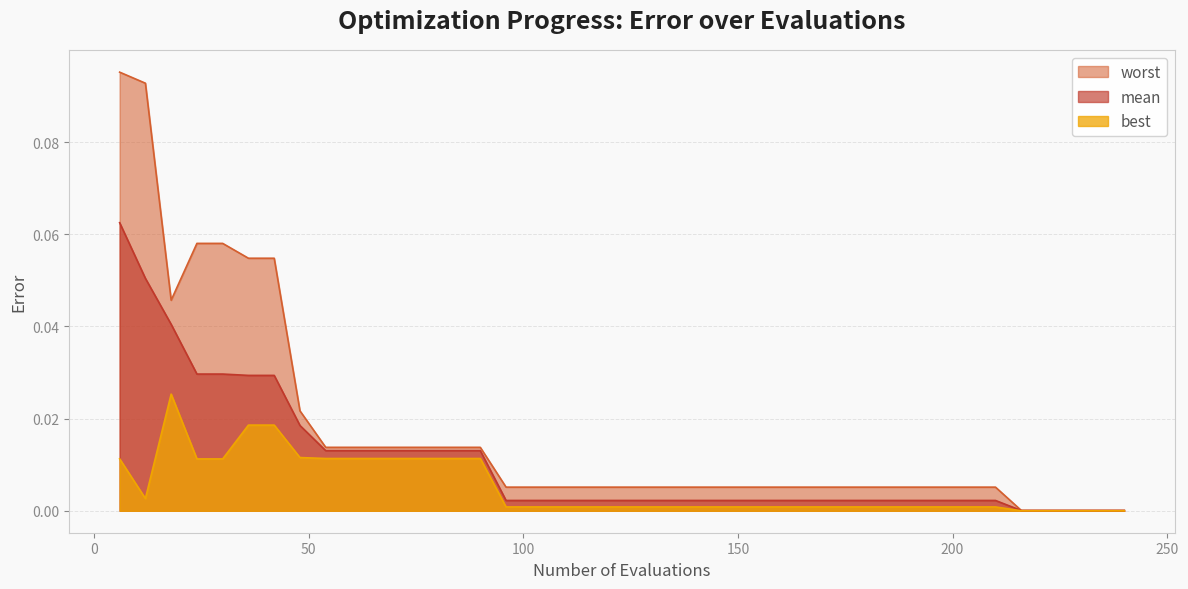

Which series has the largest total across all categories?

worst